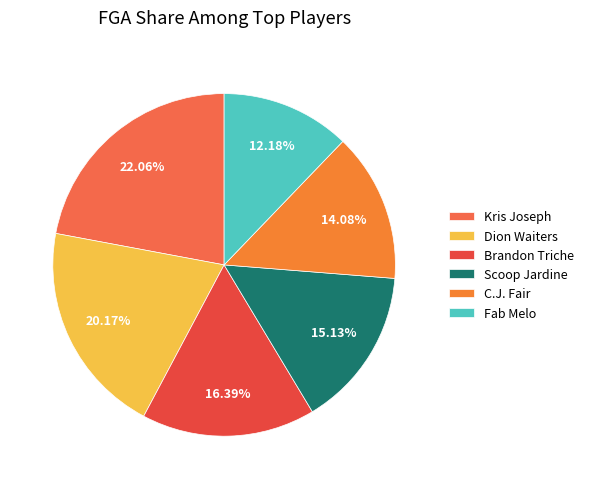

To the nearest percent, what is the combined percentage of Dion Waiters and Fab Melo?

32%